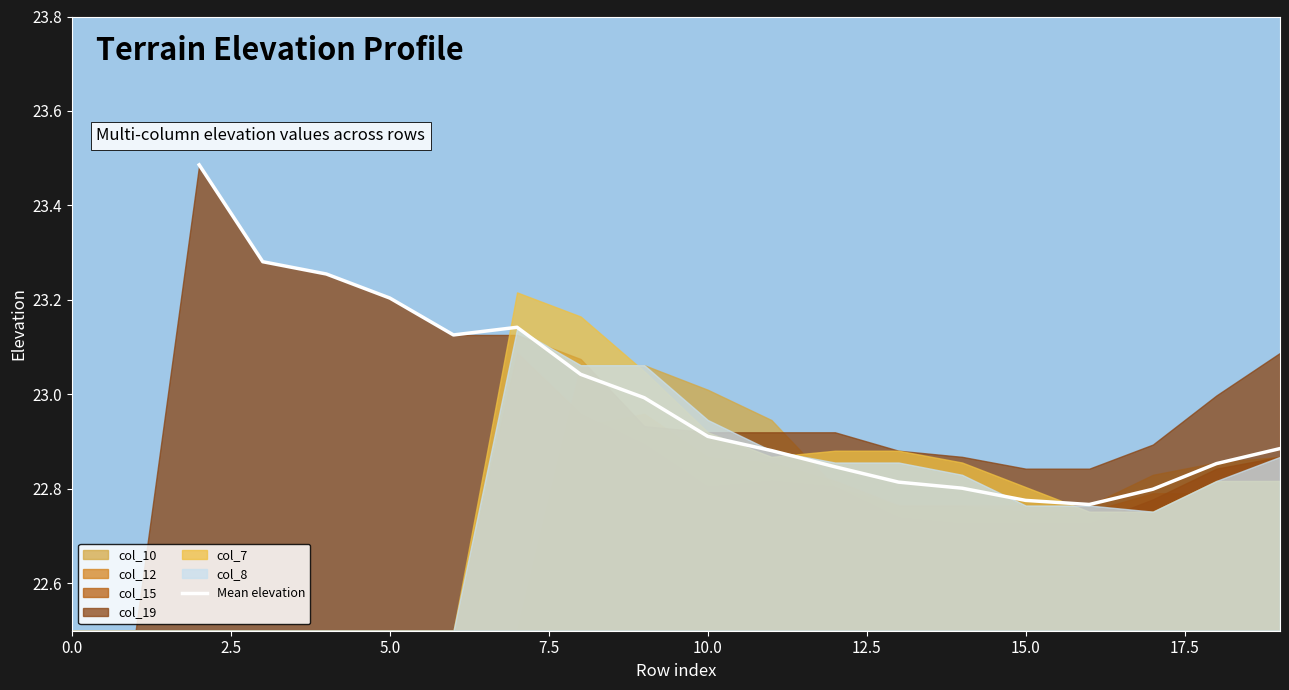

What is the minimum value shown in the chart?

22.8